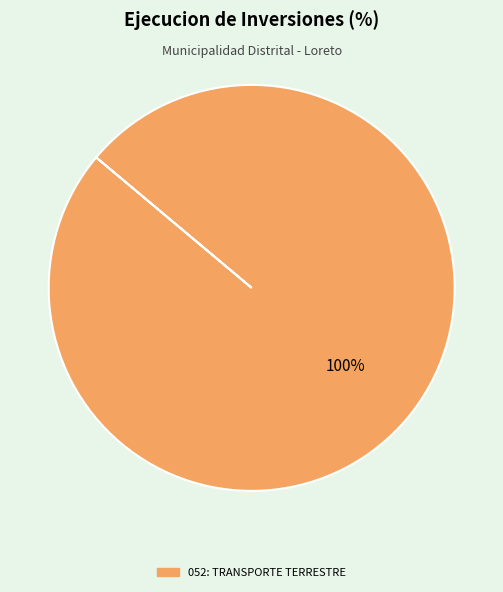

Is there a majority slice in this chart?

Yes